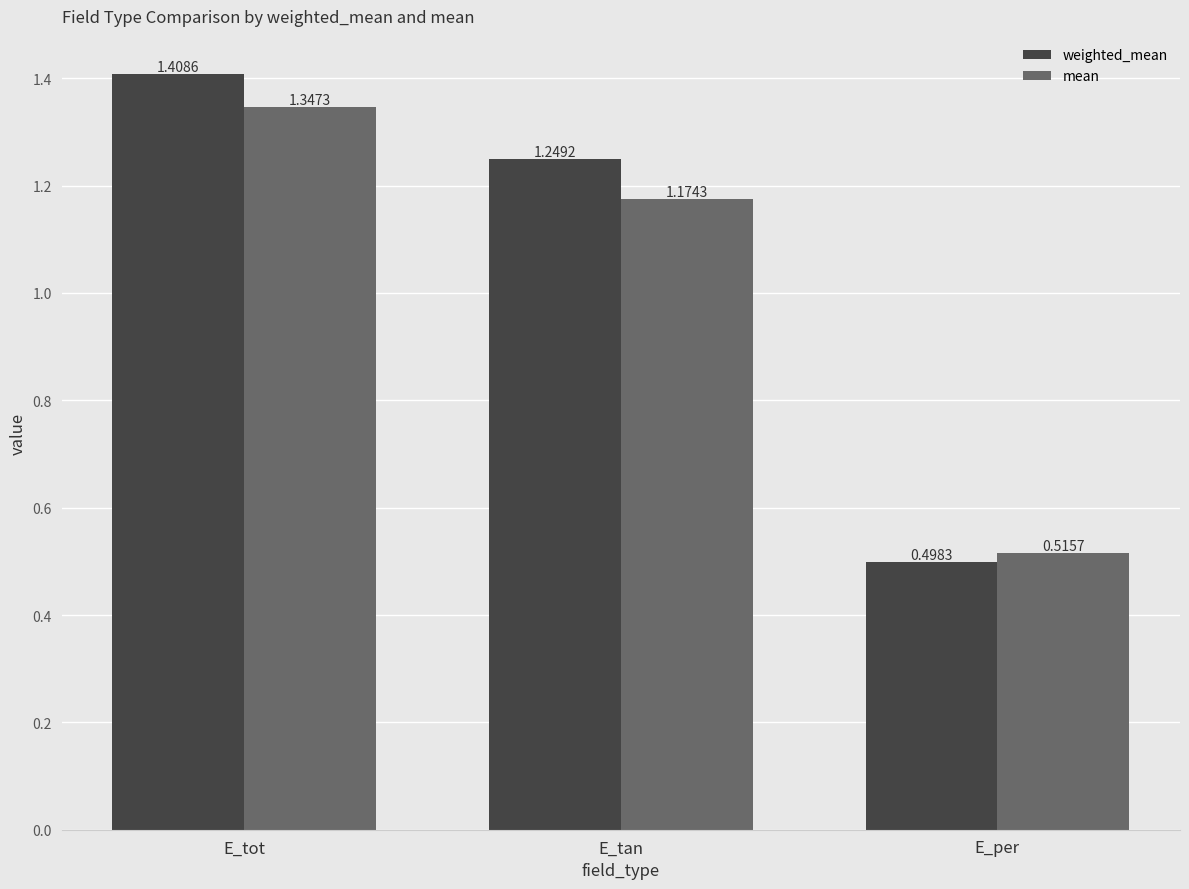

What is the difference between the maximum and minimum values in the weighted_mean series?

0.9